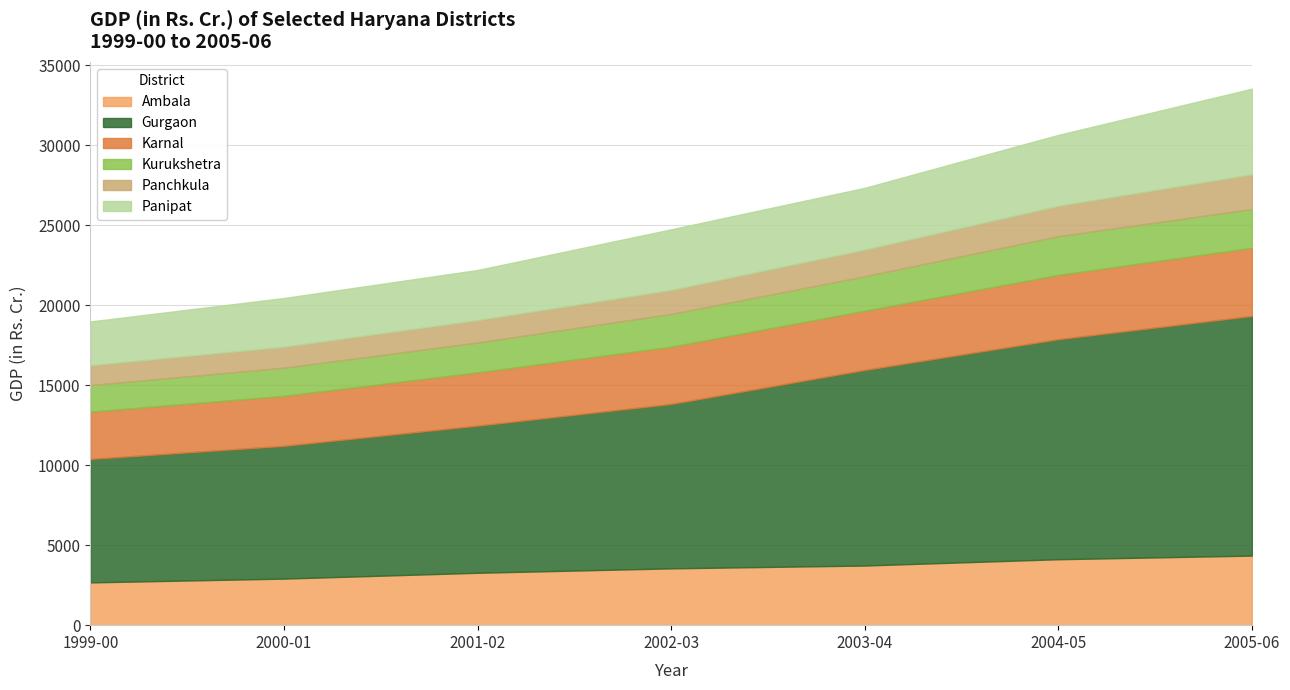

At which label does Panipat reach its peak?

2005-06